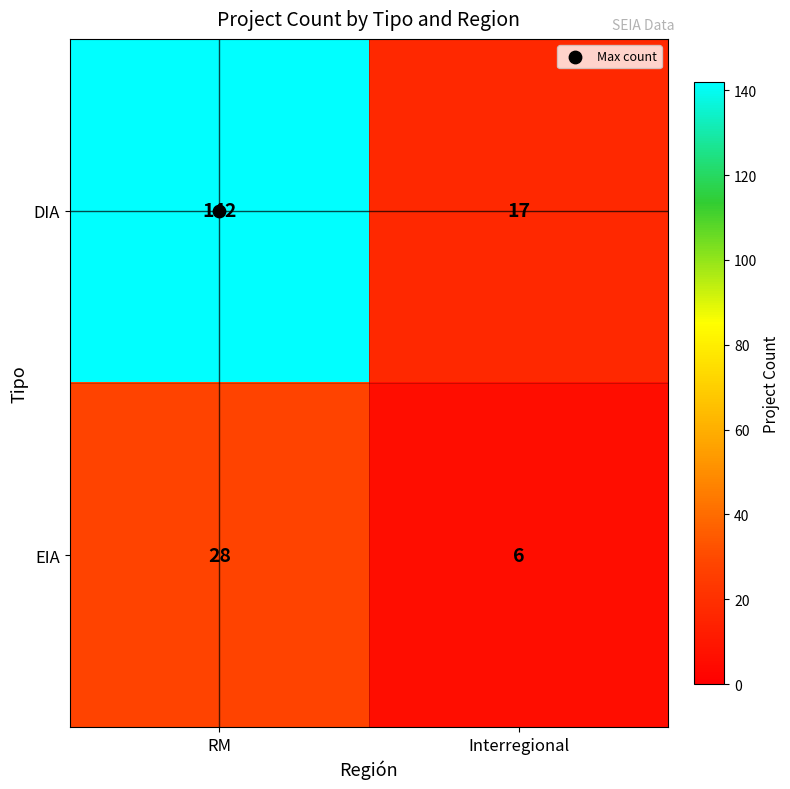

What is the total value across all series at RM?

170